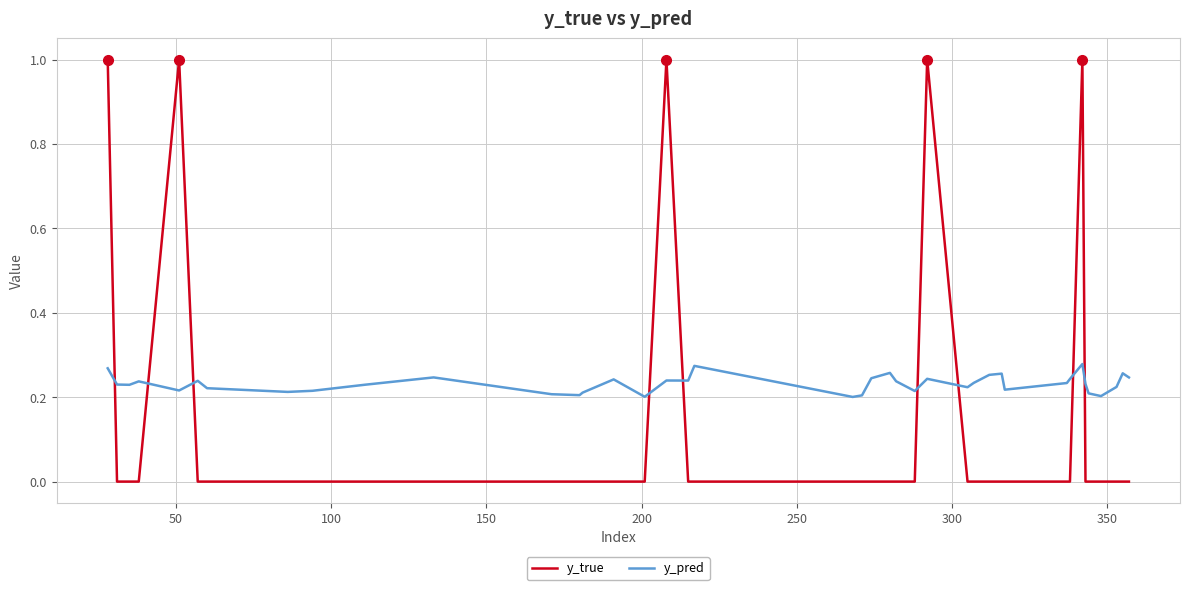

True or false: y_pred and y_true cross at least once.

True